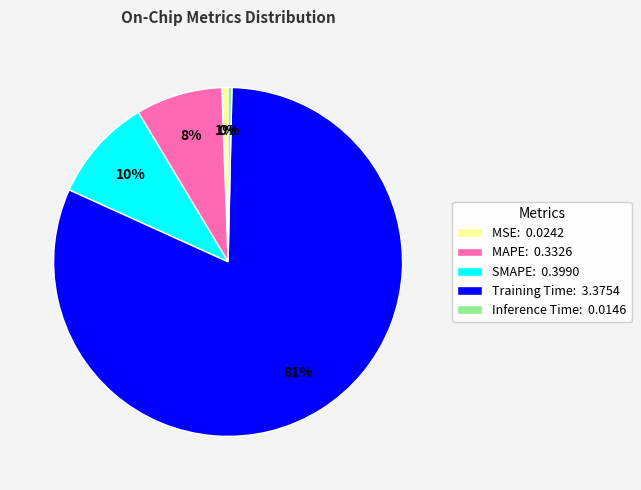

True or false: MSE accounts for 6% of the total.

False